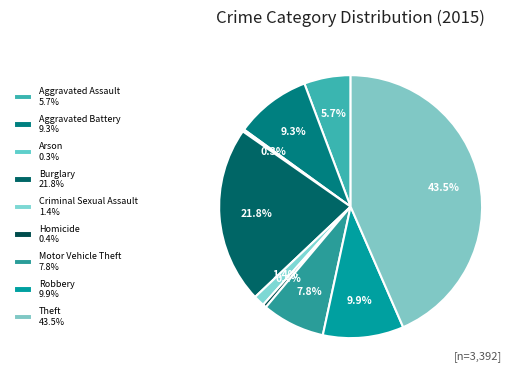

The Aggravated Assault slice represents 1% of the pie. True or false?

False